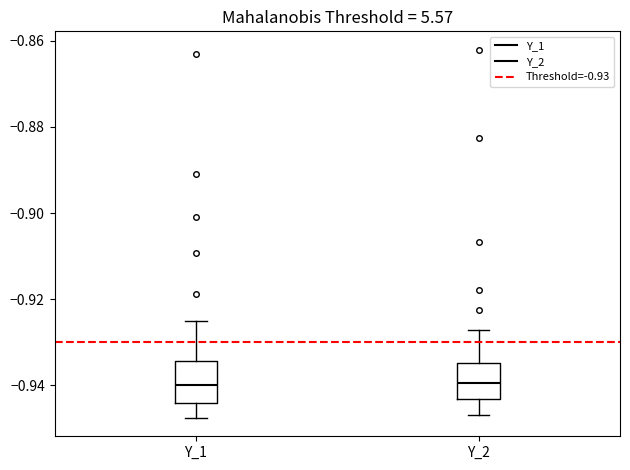

Reading left to right, transcribe this box plot: for each box, give where its median line is, the range the box spans, and where its two whiskers end, as read against the y-axis. The values are not printed on the chart, so give them approximately, as read against the axis.

Y_1: median -0.940, box -0.944 to -0.934, whiskers -0.948 to -0.926
Y_2: median -0.940, box -0.944 to -0.934, whiskers -0.946 to -0.928